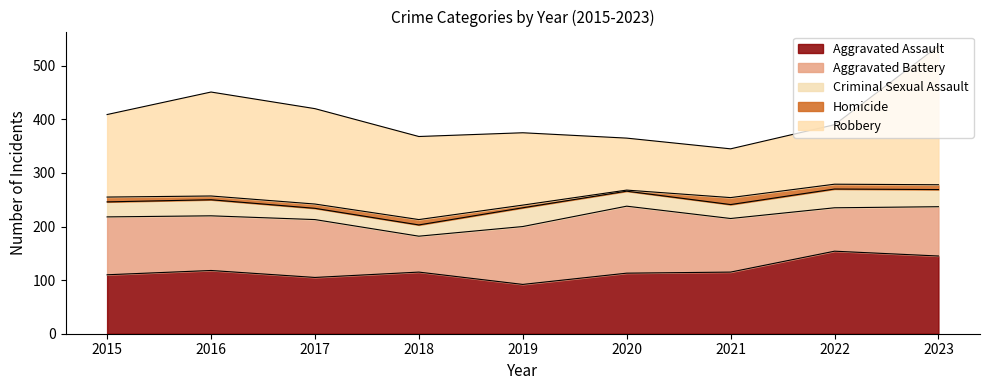

Is the value of Criminal Sexual Assault at 2019 greater than the value of Aggravated Assault at 2016?

No